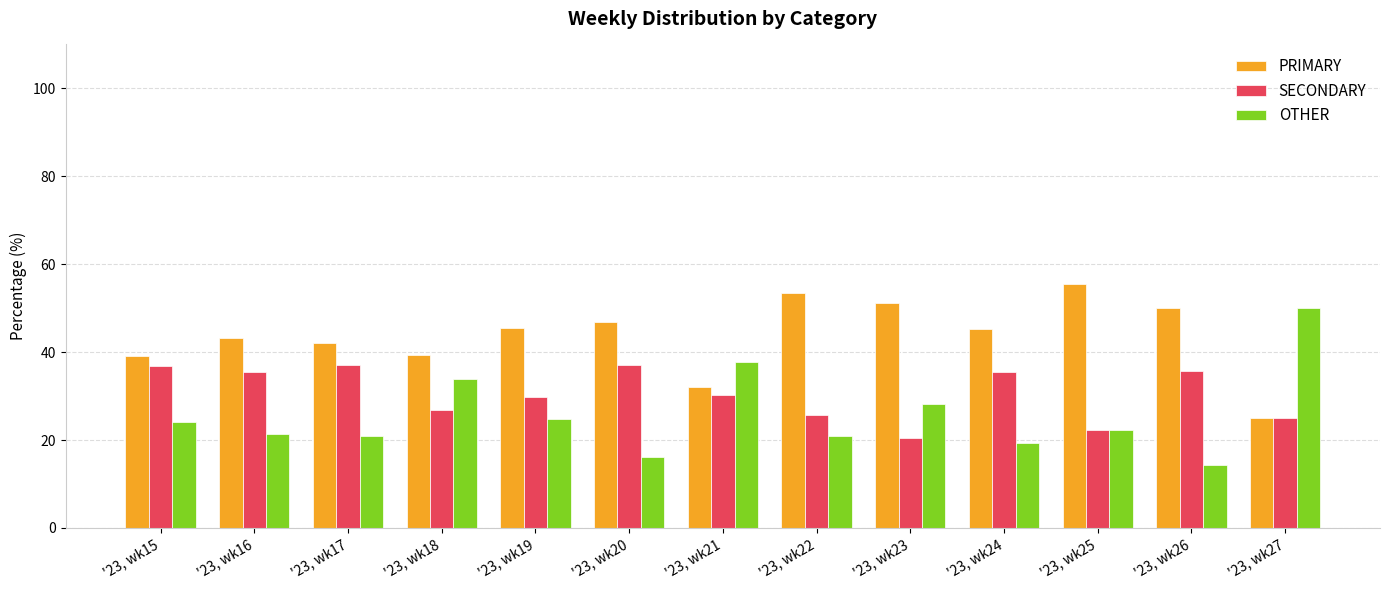

What are all the series names shown in the legend?

PRIMARY, SECONDARY, OTHER